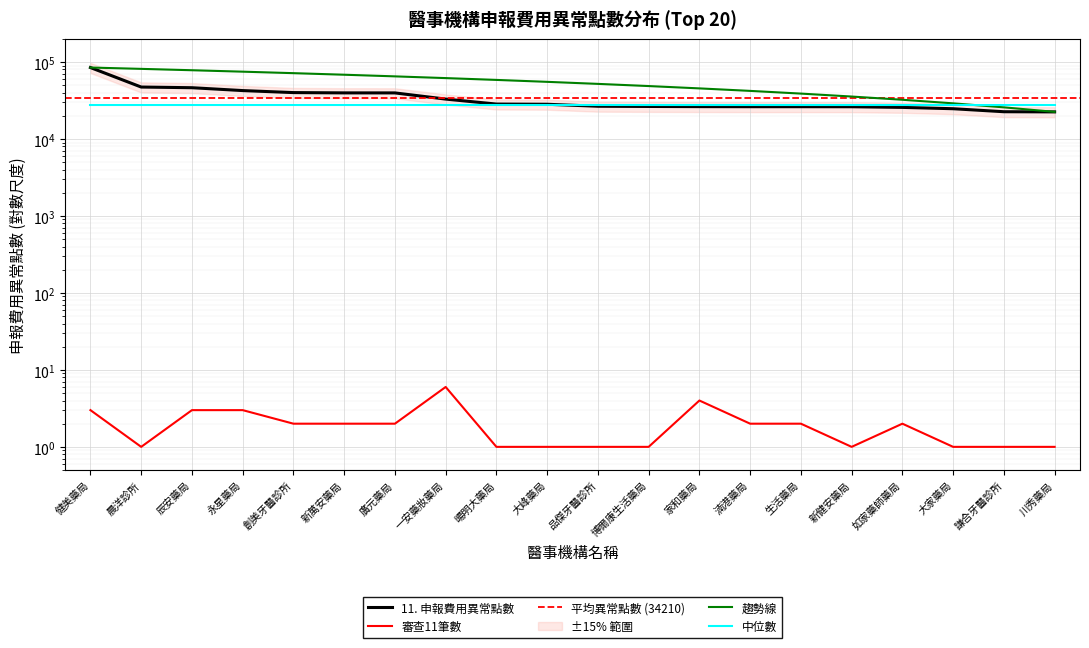

Is it true that 審查11筆數 equals 1 at 新健安藥局?

True